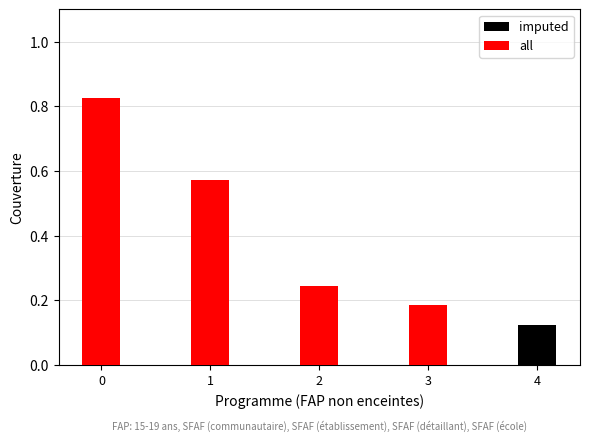

List the labels in order of all value, smallest first.

4, 3, 2, 1, 0